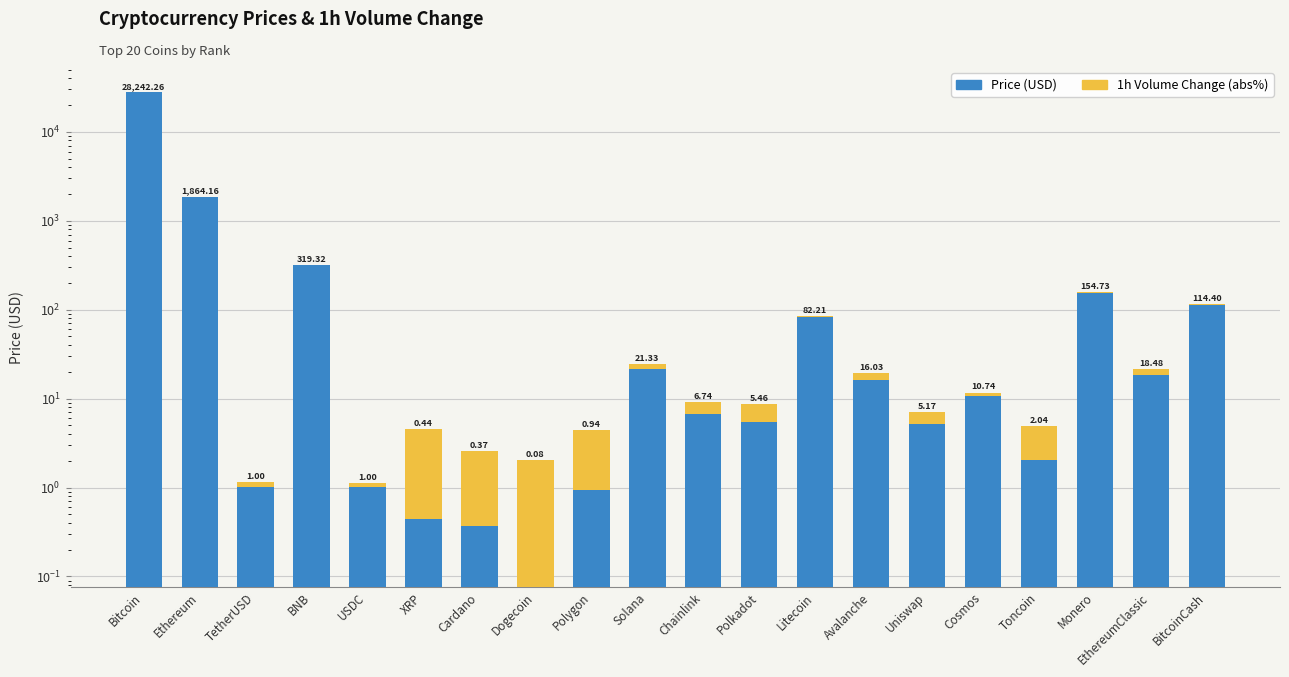

What is the difference between the maximum and minimum values in the Price (USD) series?

28242.2